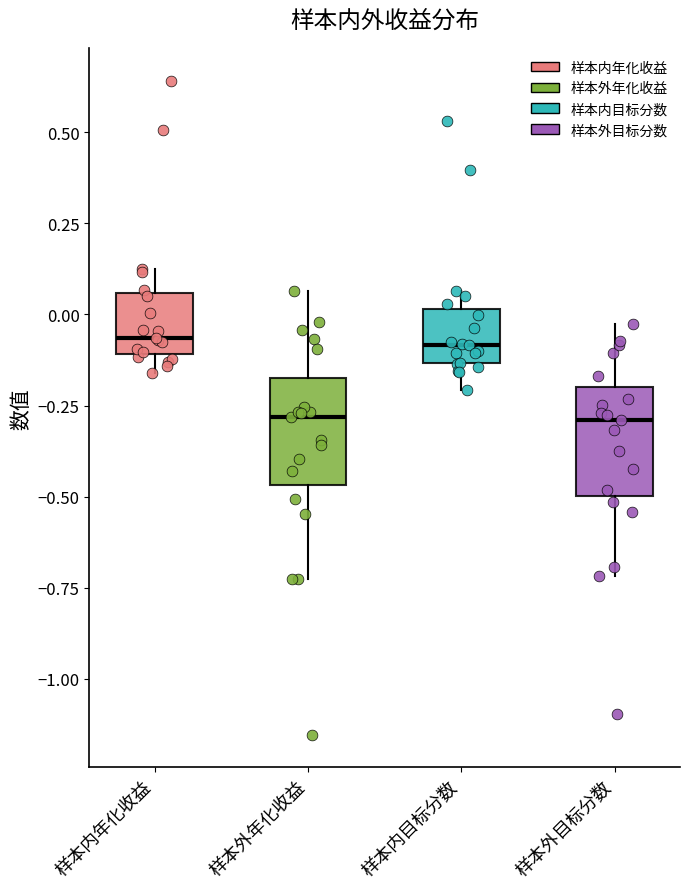

Where does the lower whisker of the box for 样本外年化收益 end on the y-axis? The values are not printed on the chart, so give them approximately, as read against the axis.

-0.75